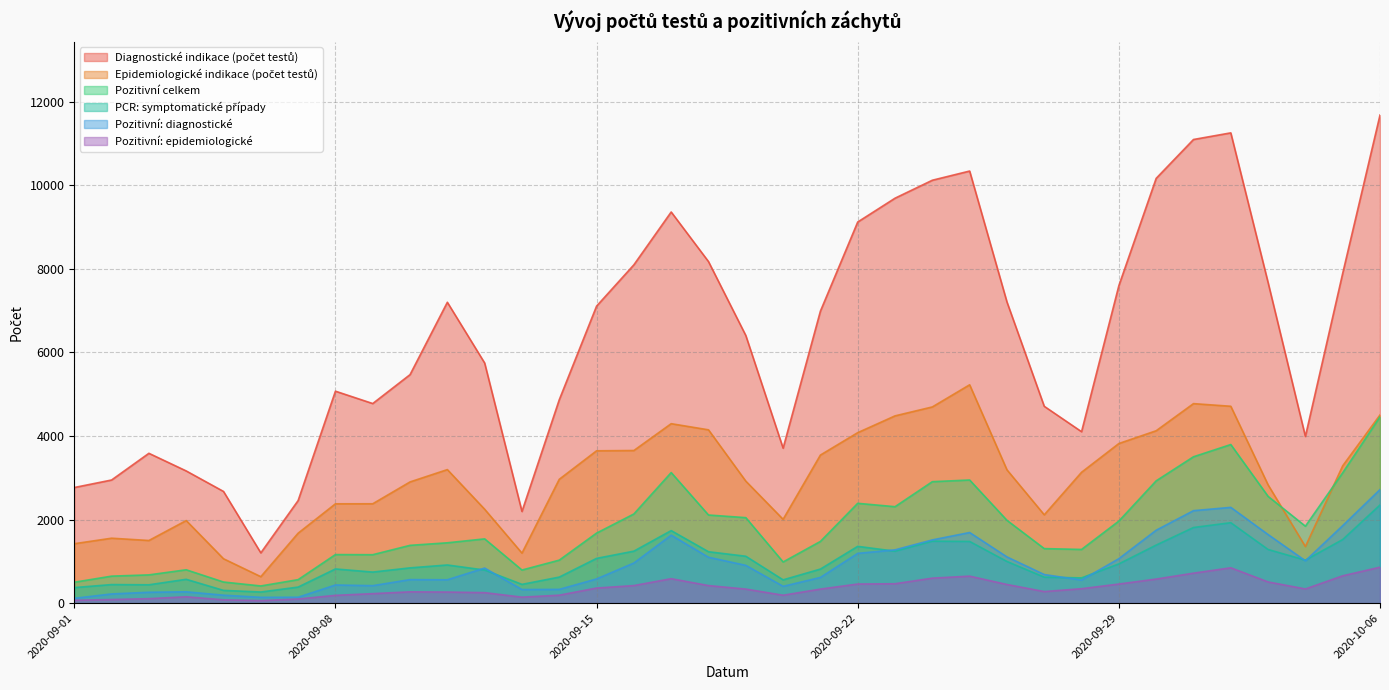

Is it true that PCR: symptomatické případy equals 933 at 2020-09-30?

False